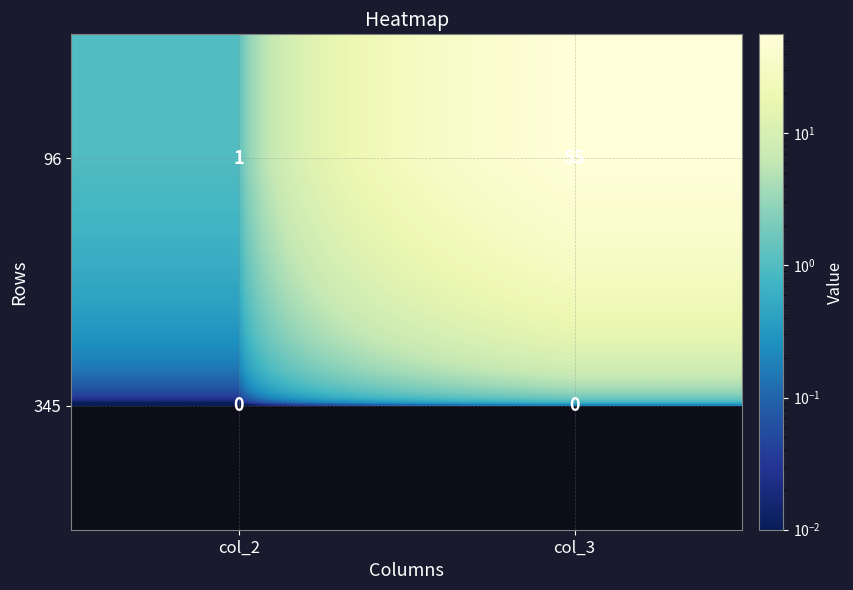

What is the spread (max minus min) of values at col_2?

1